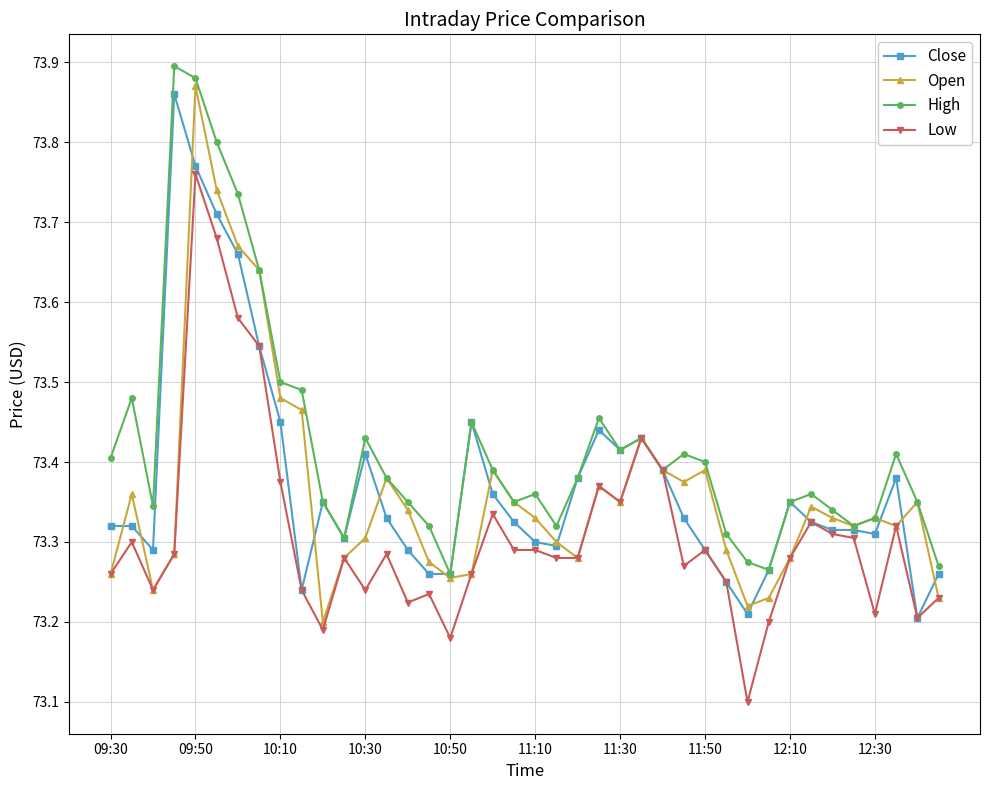

What is the difference between the second highest and second lowest values in the Open series?

0.5